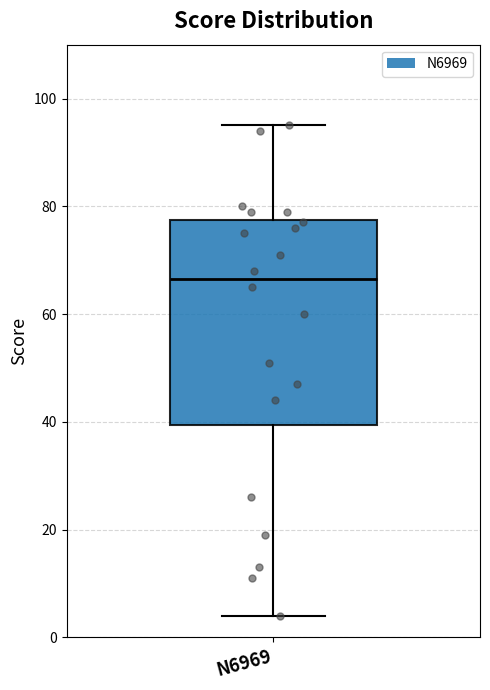

Read this box plot against the y-axis: the position of the median line, the range covered by the box, and the ends of both whiskers. The values are not printed on the chart, so give them approximately, as read against the axis.

median 66, box 40 to 78, whiskers 4 to 96